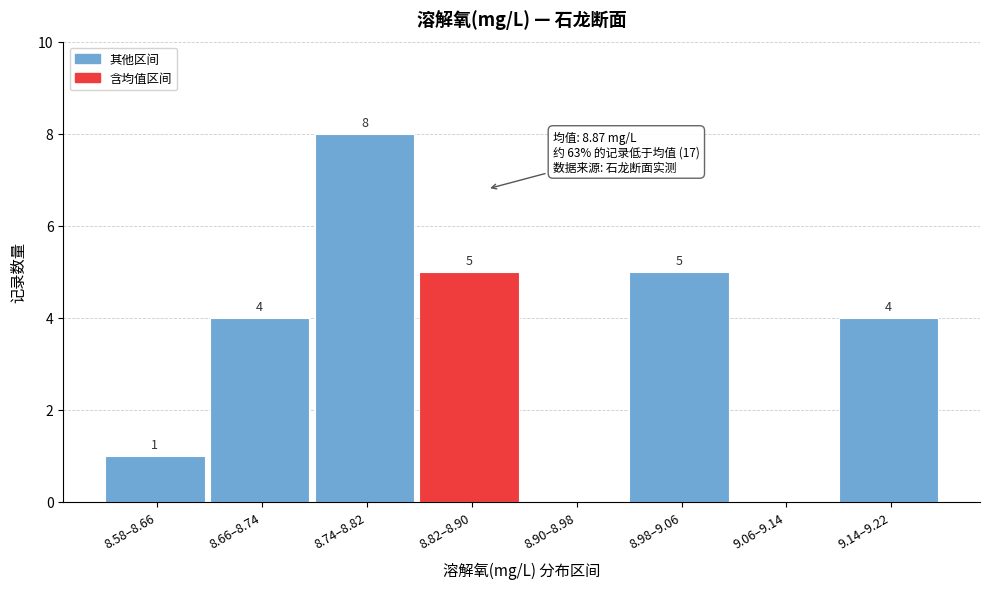

Reading left to right, what are all the values shown in this chart?

8.58–8.66=1	8.66–8.74=4	8.74–8.82=8	8.82–8.90=5	8.90–8.98=0	8.98–9.06=5	9.06–9.14=0	9.14–9.22=4